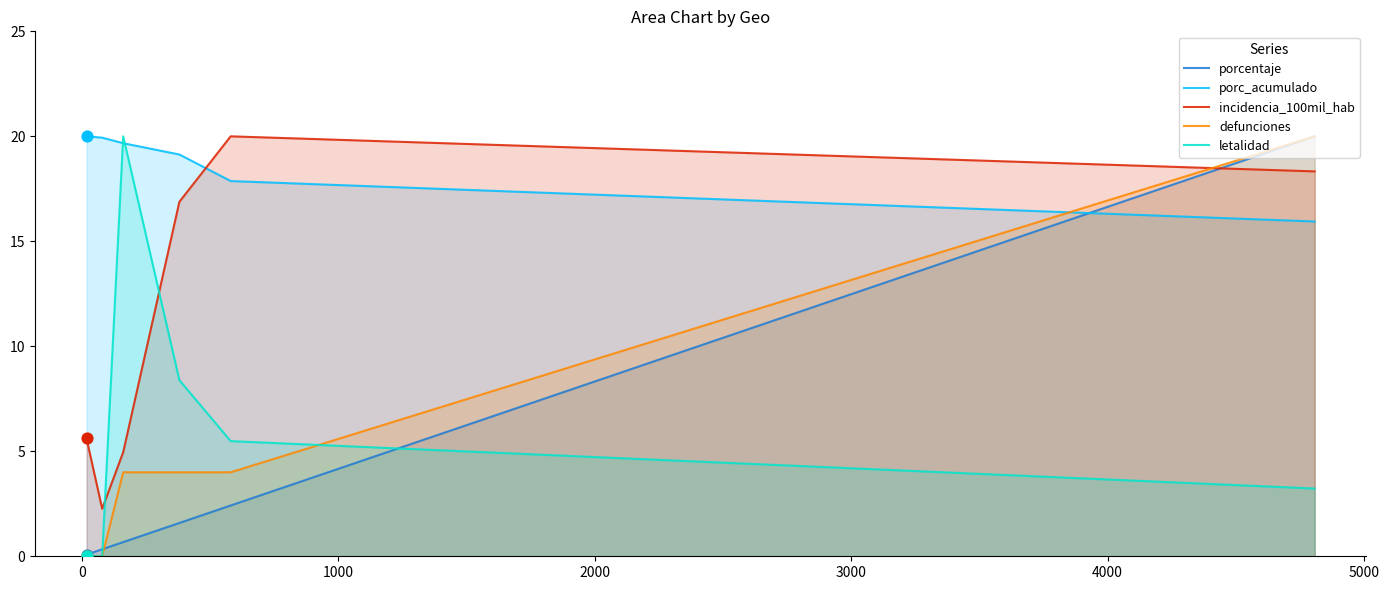

Which series contains the highest Y value?

porcentaje